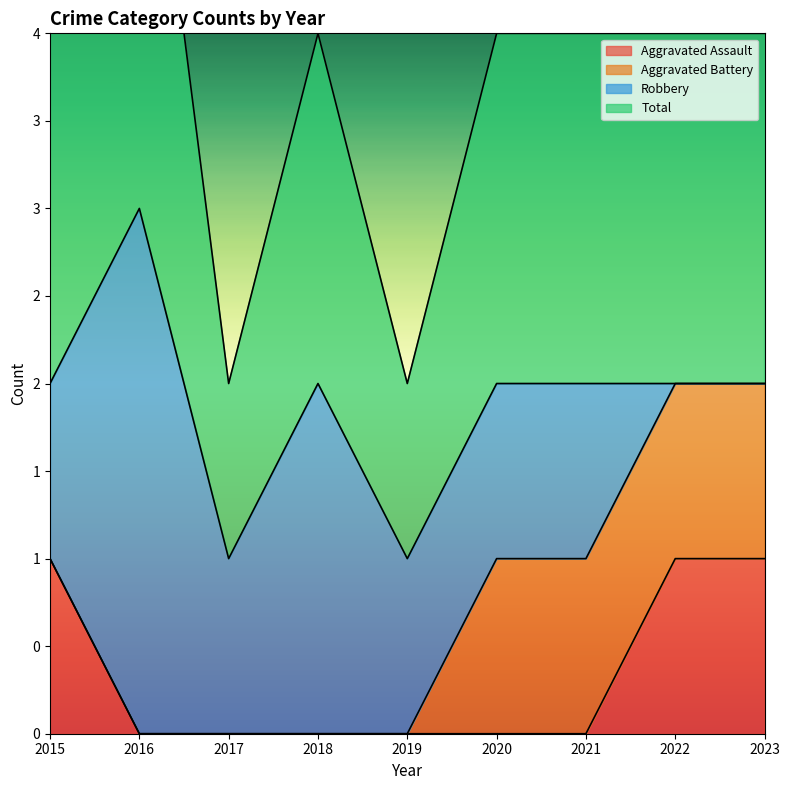

Does the chart have visible grid lines?

No